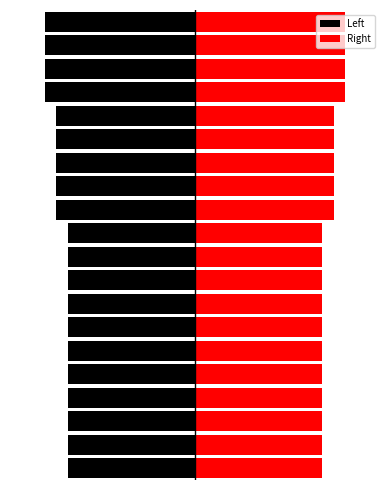

Which category has the lowest value across all series?

16